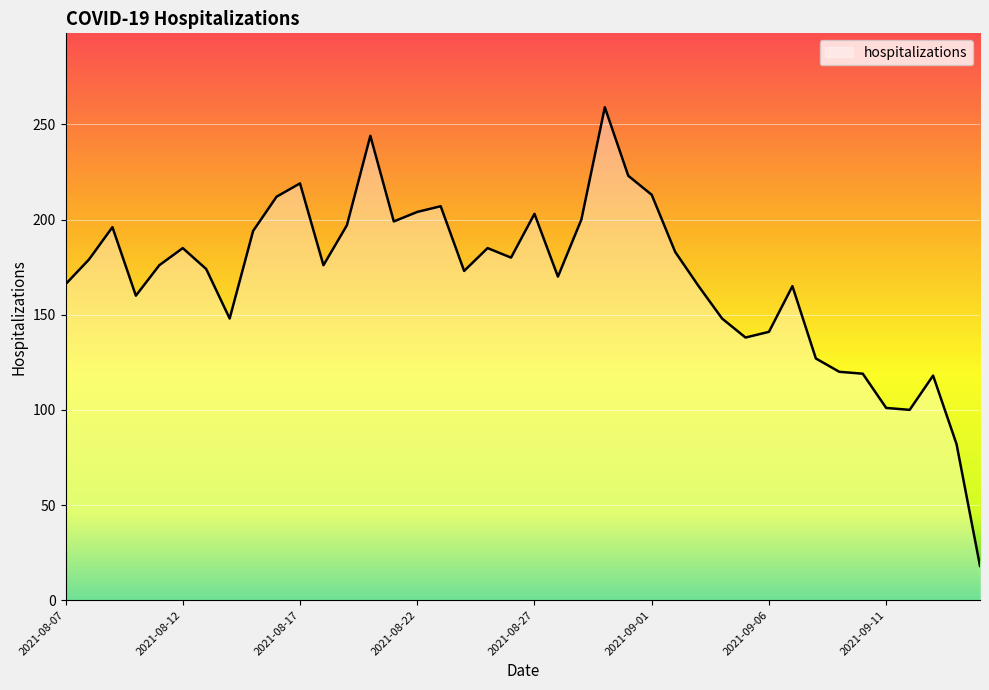

What is the minimum value shown in the chart?

18